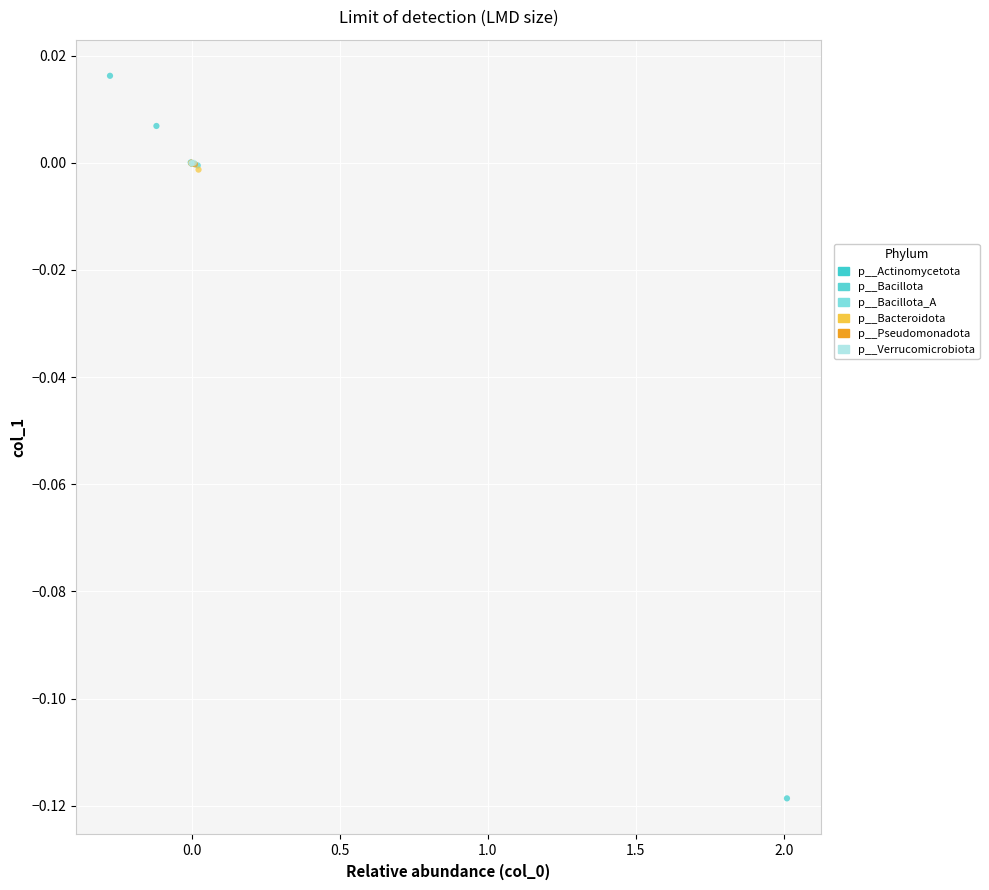

Which series contains the highest Y value?

p__Actinomycetota